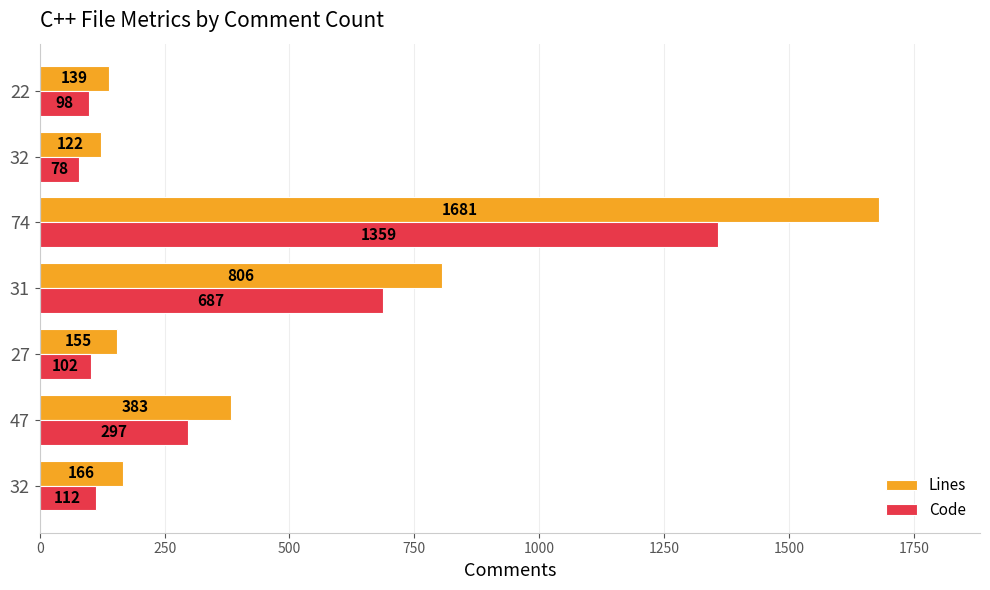

At which label is Code closest to 718?

31